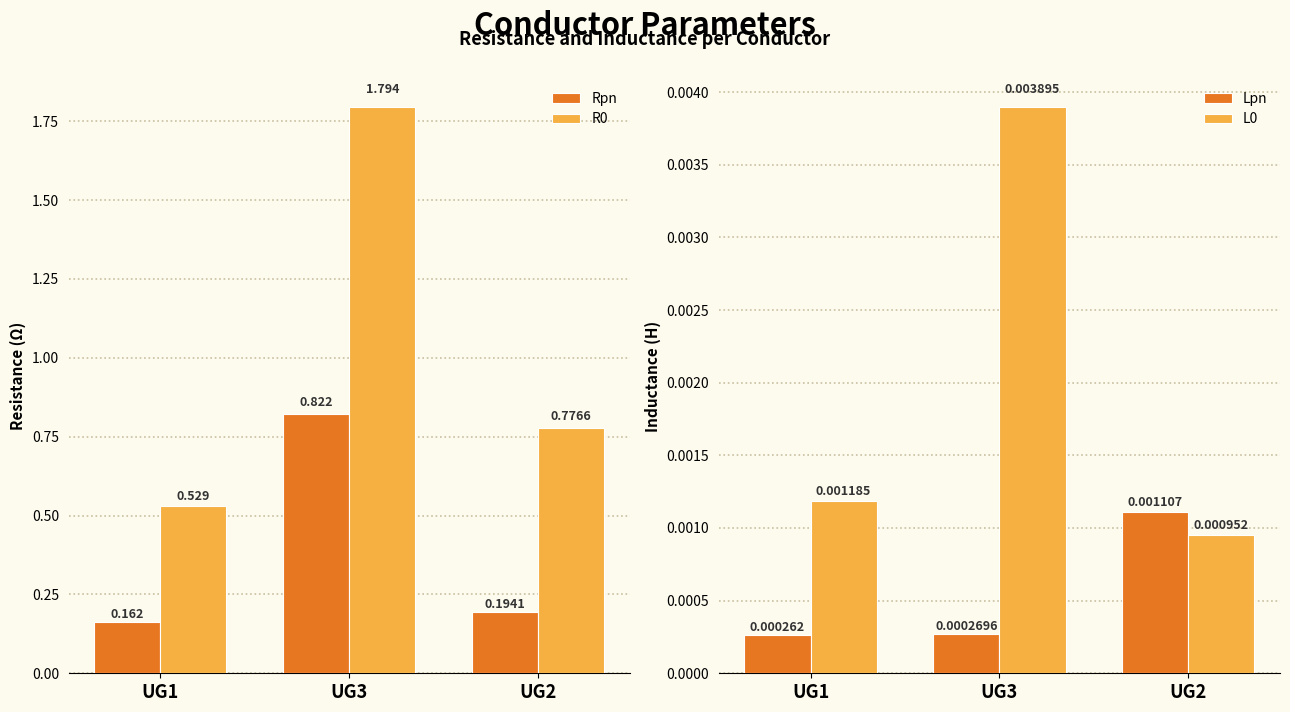

List the series in order of their peak value, highest first.

R0, Rpn, L0, Lpn